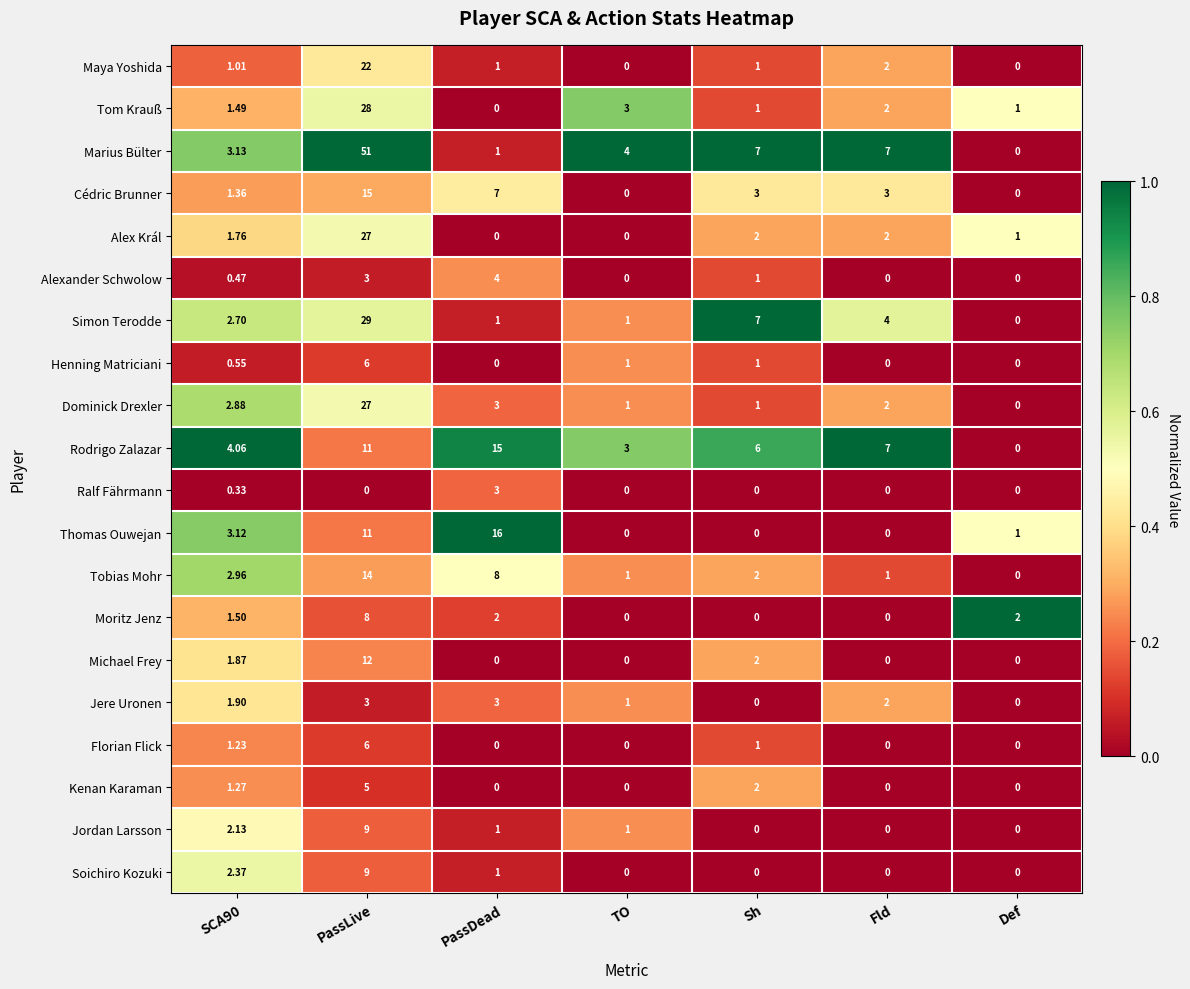

Count the number of categories in the chart.

7